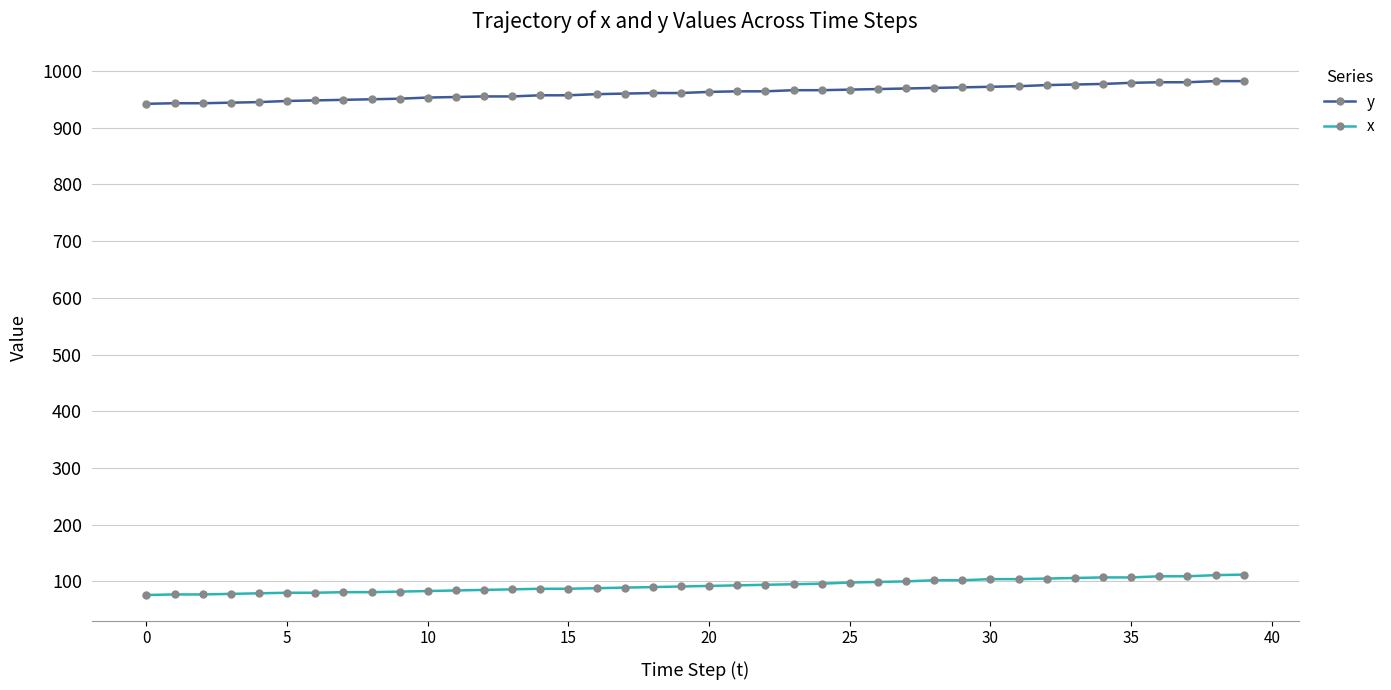

How many categories are shown in the chart?

40